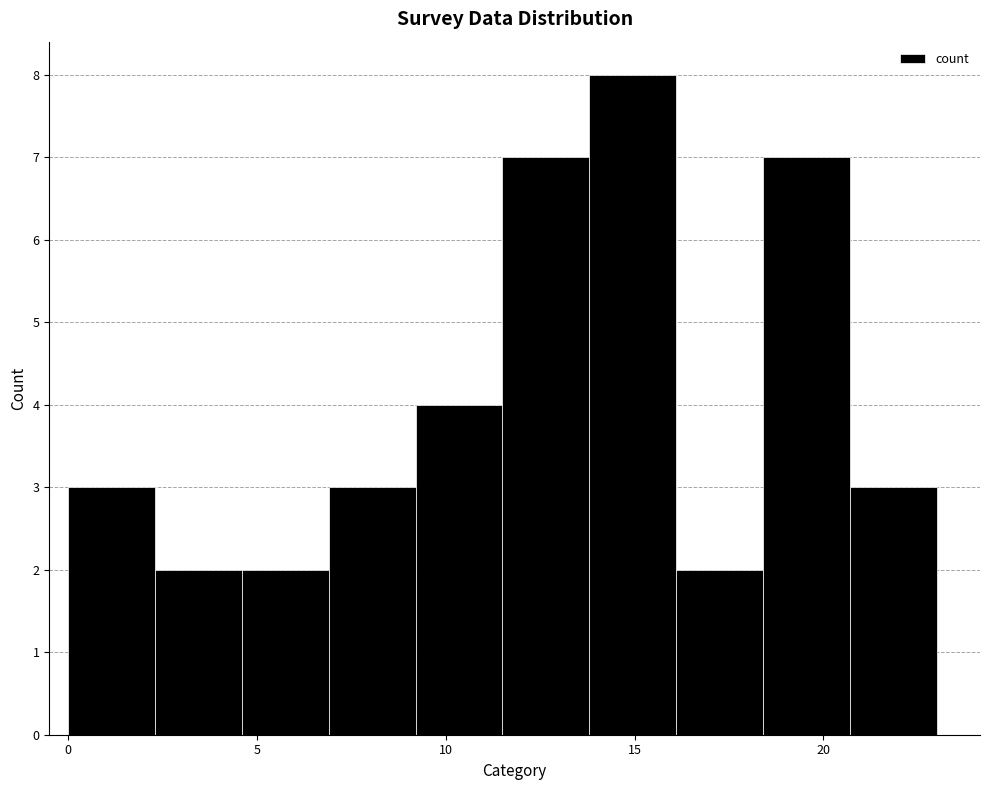

Which range on the x-axis has the tallest bar?

13.8 to 16.1